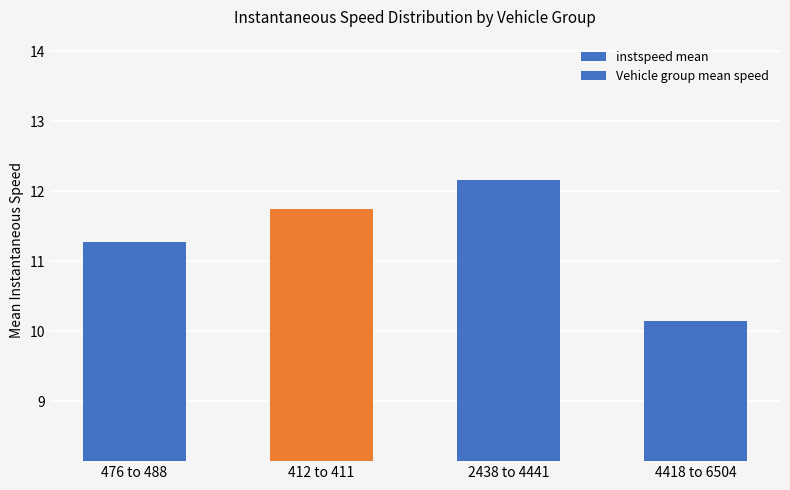

At which label is the value closest to 11?

476 to 488